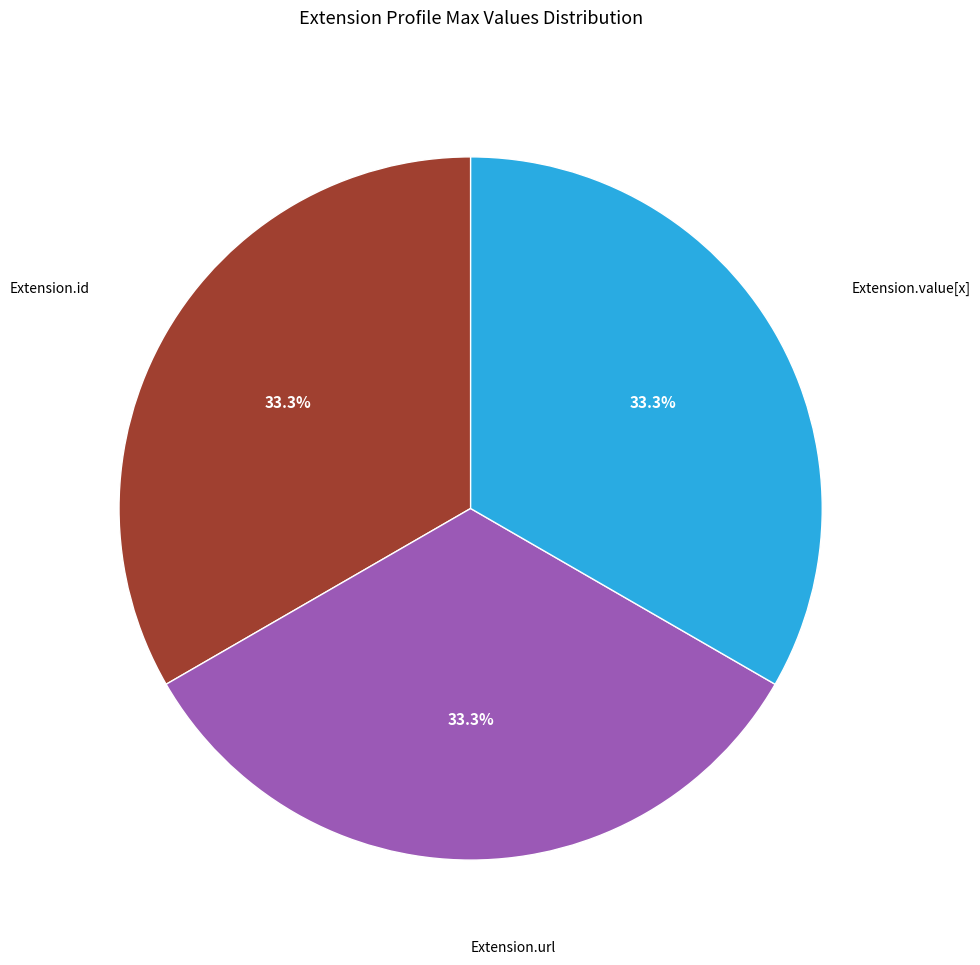

How many slices are in this pie chart?

3